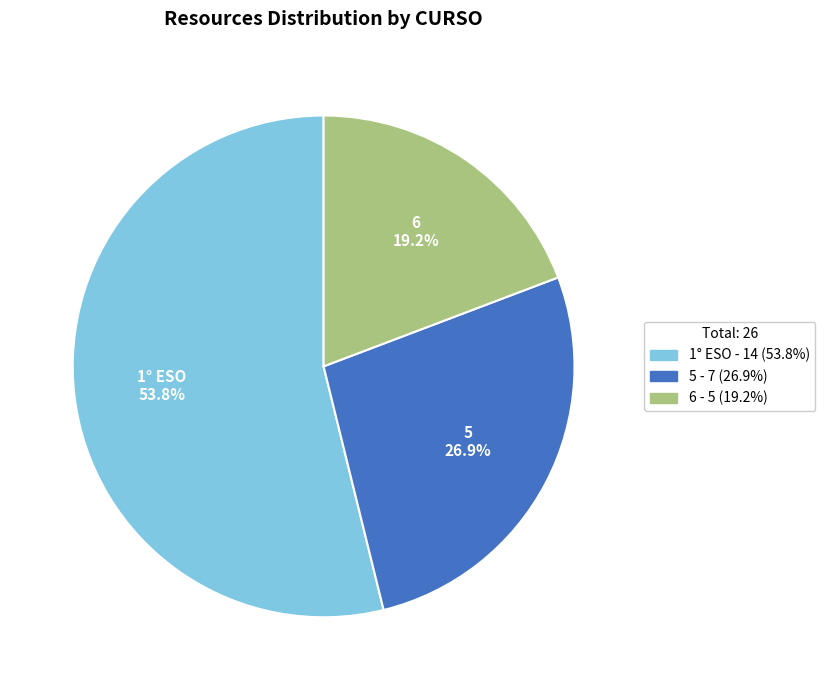

Is there a majority slice in this chart?

Yes